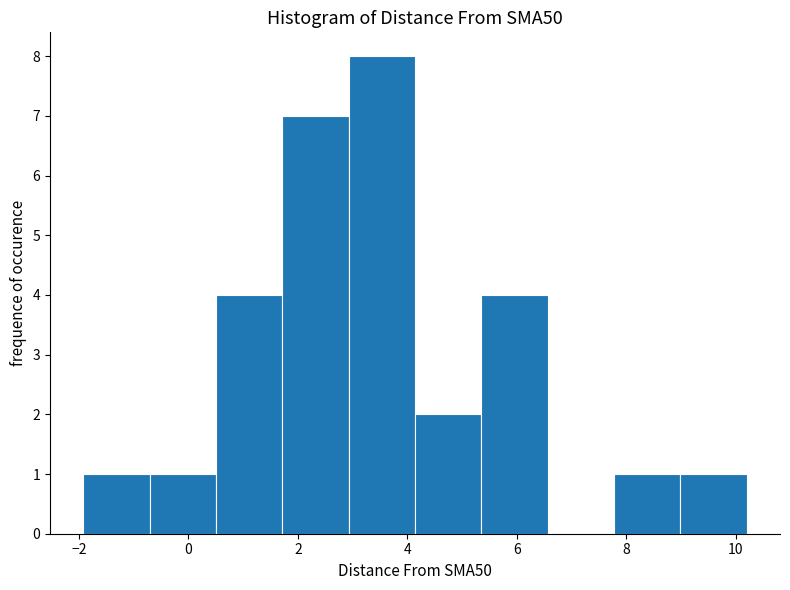

Reading left to right, transcribe this chart: for each bar, give the range it covers on the x-axis and its height. Neither the bar edges nor the heights are printed on the chart, so give them approximately, as read against the axes.

-2.0 to -0.8: 1
-0.8 to 0.6: 1
0.6 to 1.8: 4
1.8 to 3.0: 7
3.0 to 4.2: 8
4.2 to 5.4: 2
5.4 to 6.6: 4
6.6 to 7.8: 0
7.8 to 9.0: 1
9.0 to 10.2: 1